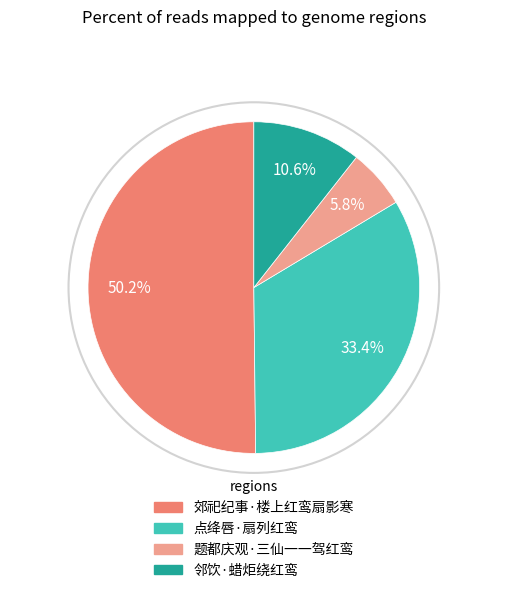

Count the number of slices in the pie.

4